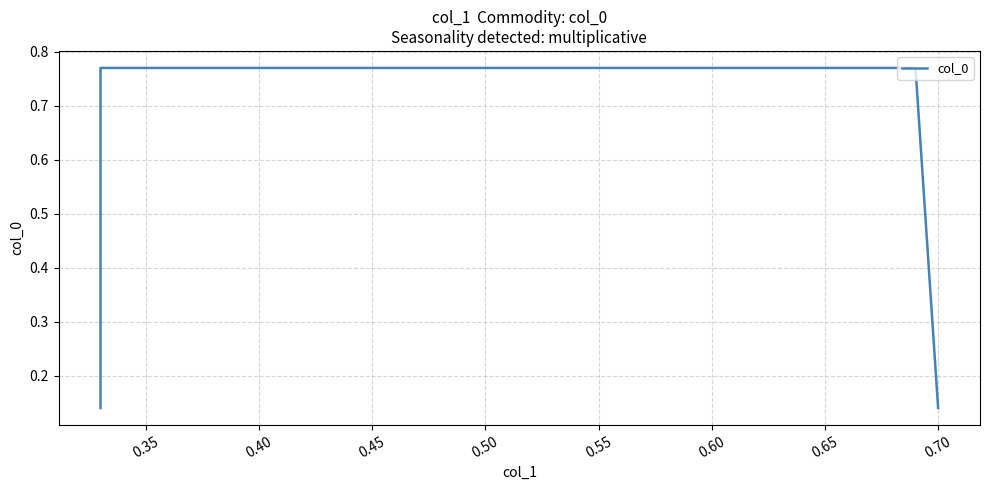

Is this an area chart (filled region under the line)?

No